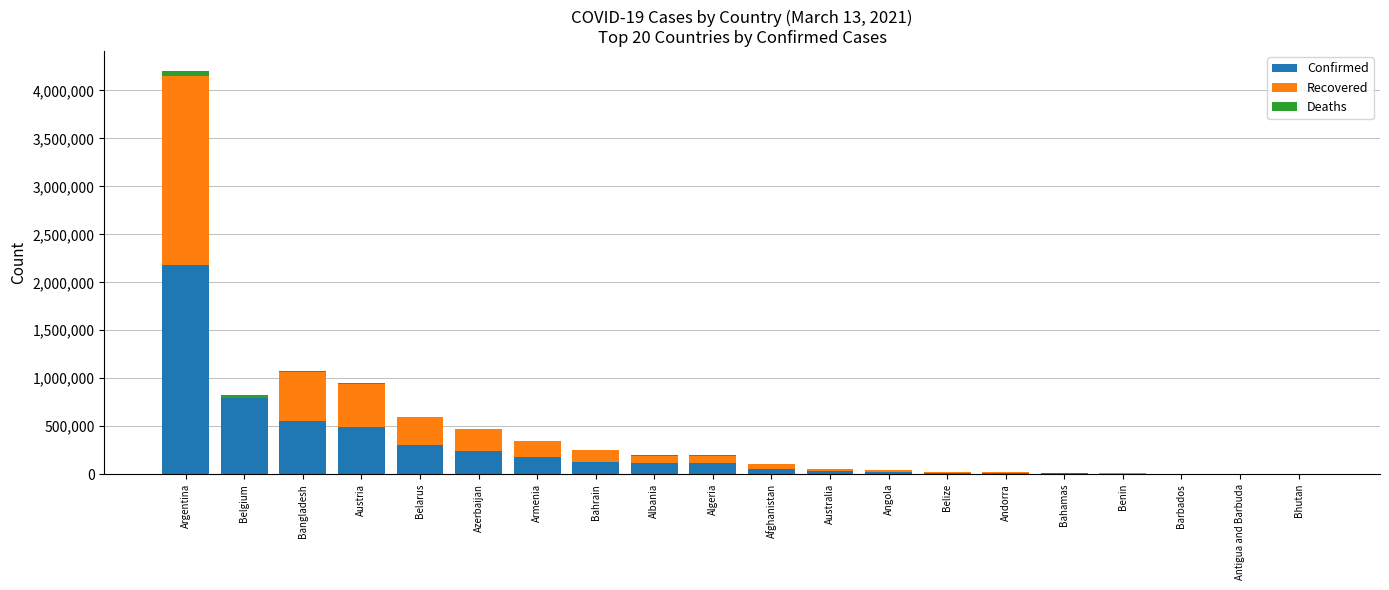

What is the maximum value for Confirmed?

2177898